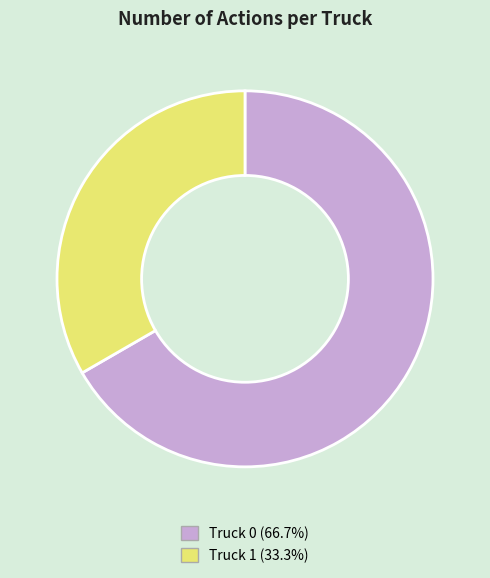

Do Truck 0 and Truck 1 together represent more than half of the pie?

Yes